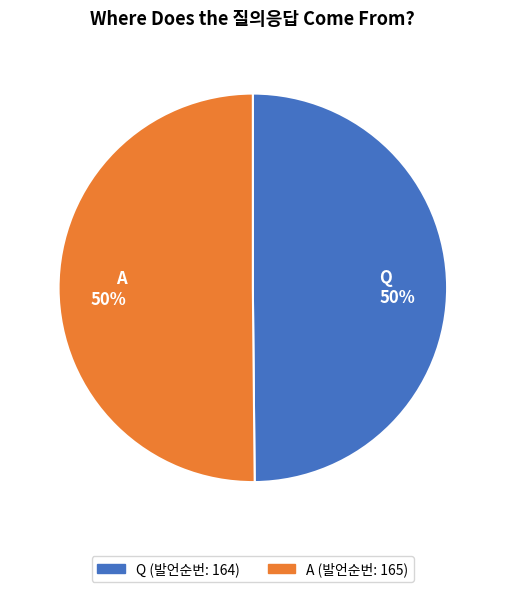

Is it true that Q is 50% of the pie?

True